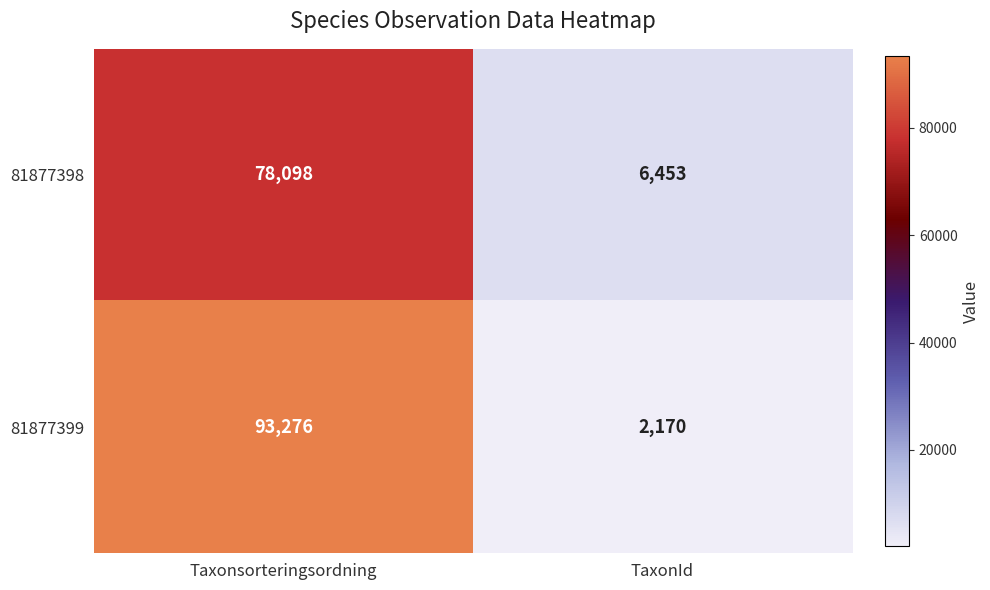

Which series has the widest spread of values?

81877399